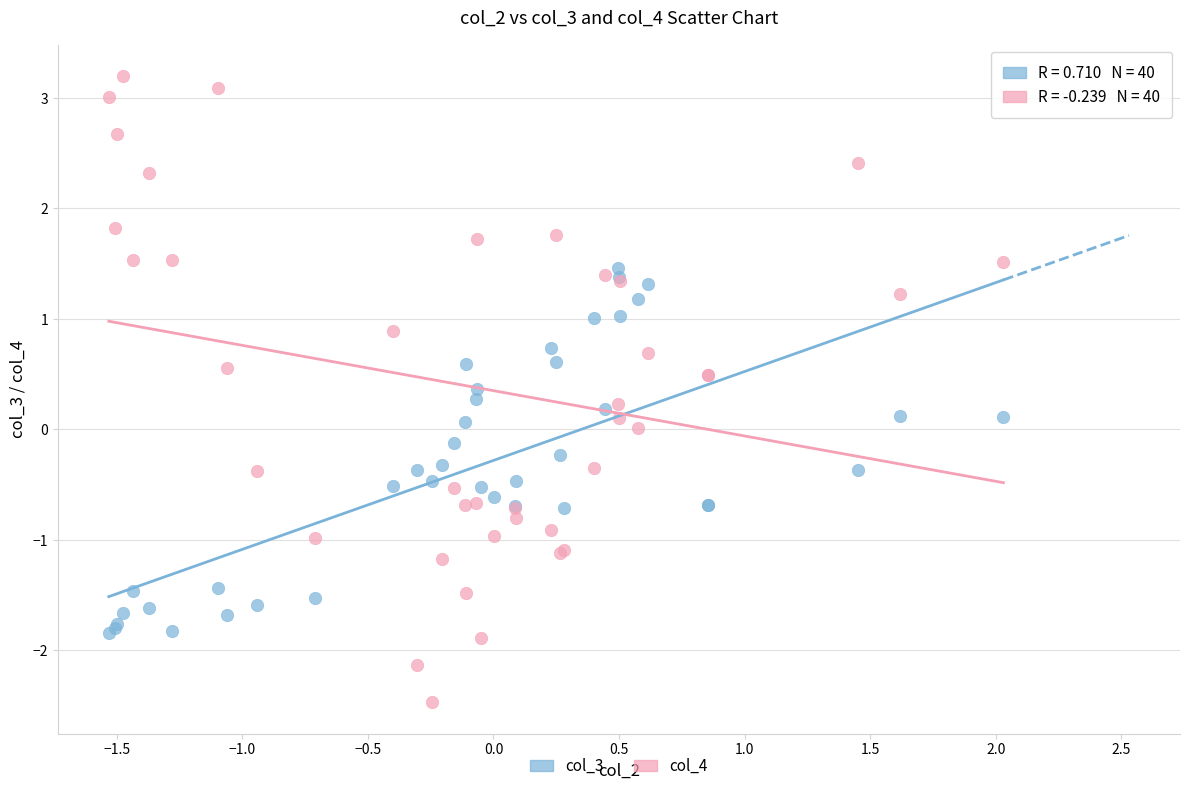

Which series contains the lowest Y value?

col_4